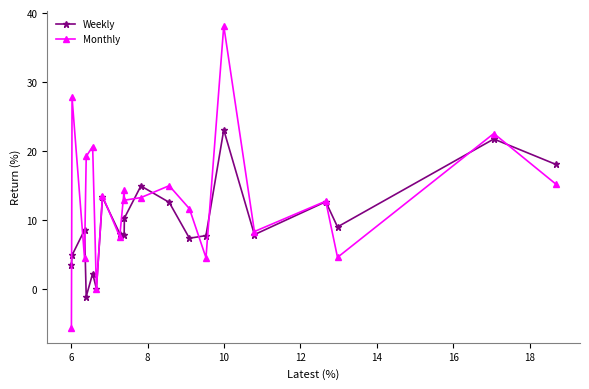

Which series has the widest spread of values?

Monthly